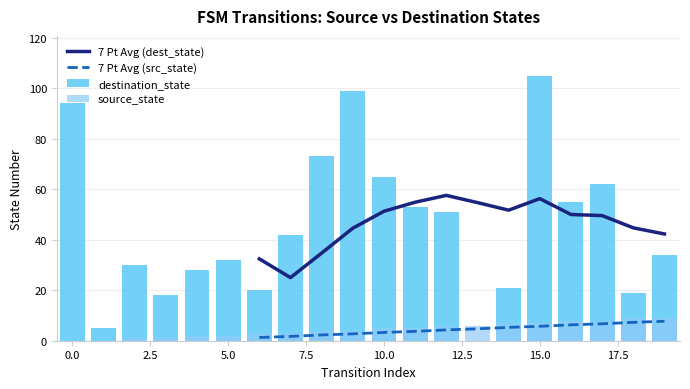

What position from the right is 12?

8